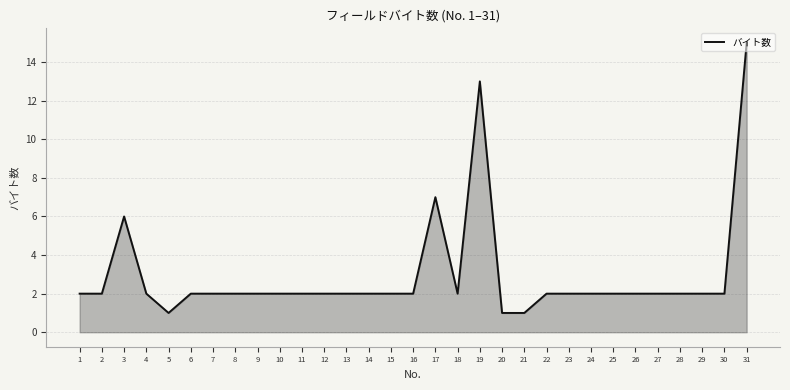

What is the greatest value displayed?

15